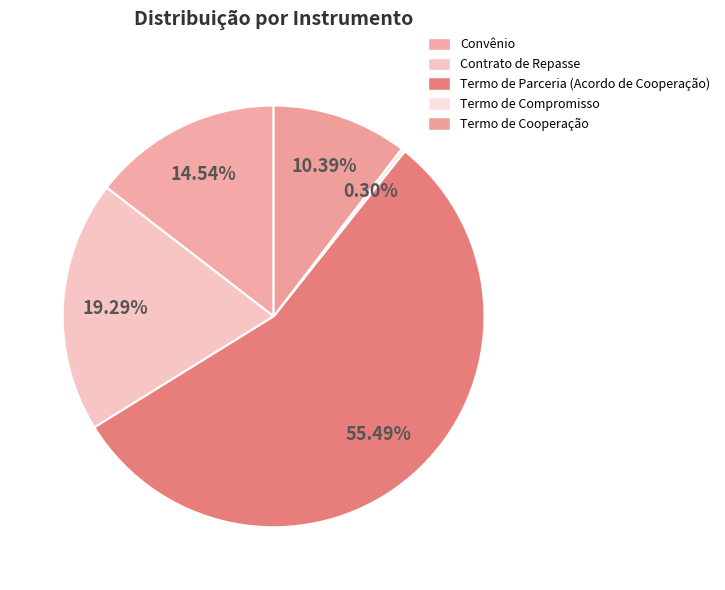

True or false: Contrato de Repasse accounts for 5% of the total.

False